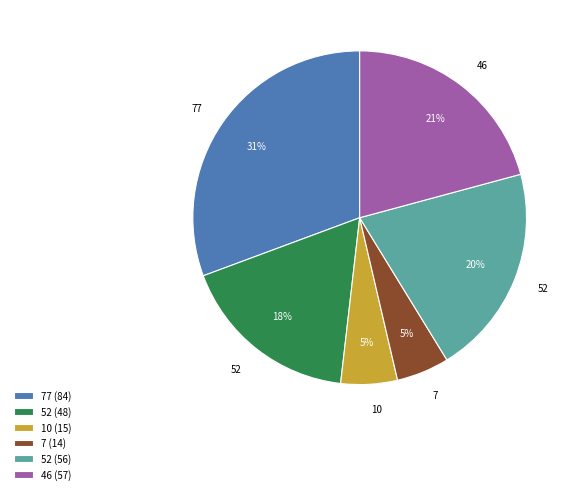

What is the largest slice in the pie chart?

77 (84)